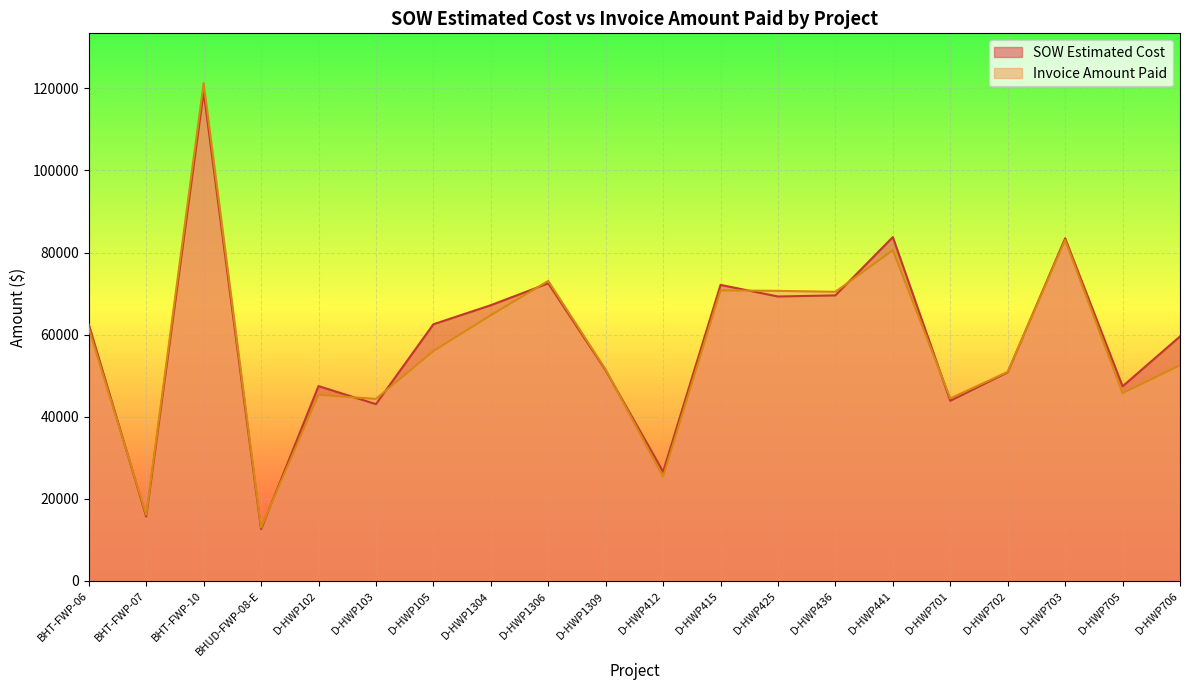

What is the average value of the SOW Estimated Cost series?

58019.2